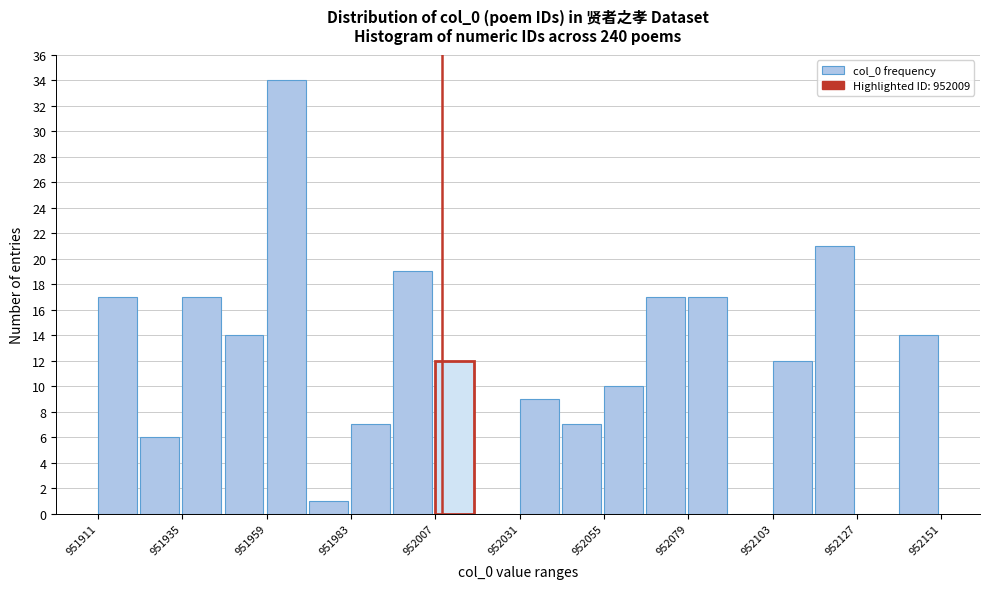

Read against the x-axis, roughly where is the centre of the tallest bar?

951965